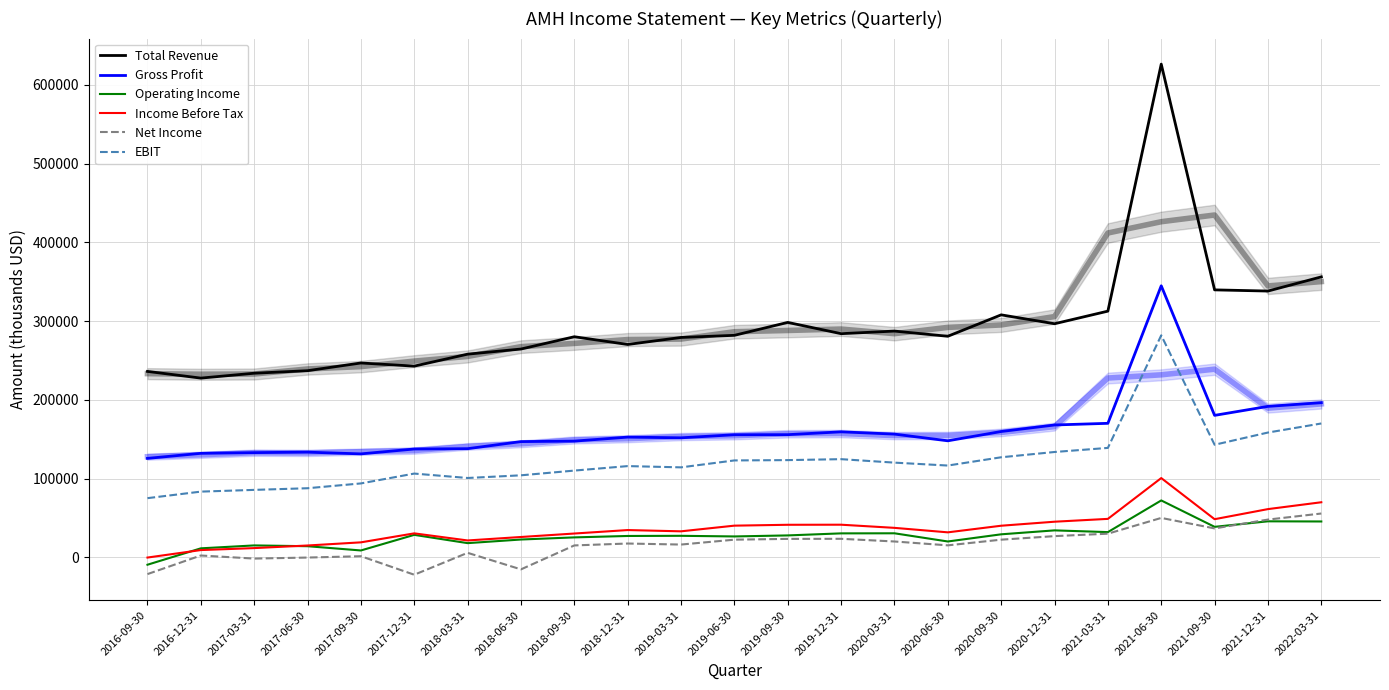

How many data points in Total Revenue are above 280700?

11